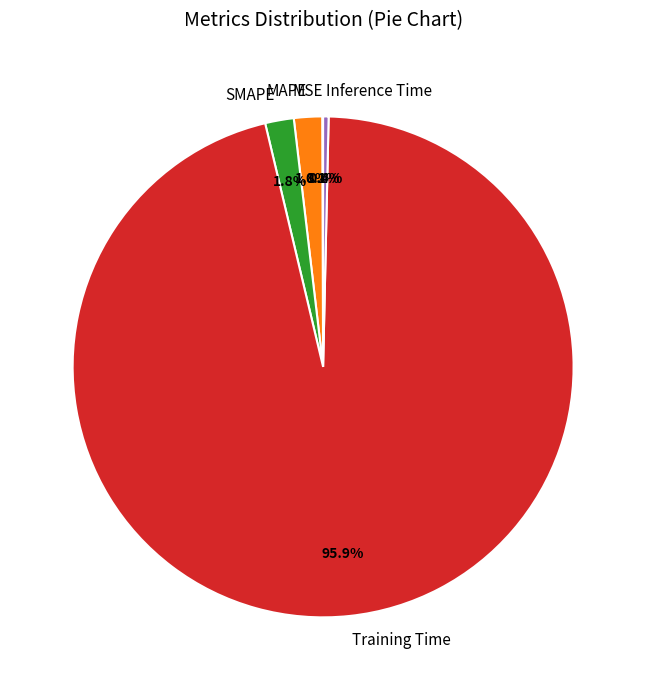

Between Training Time and MAPE, which is larger?

Training Time